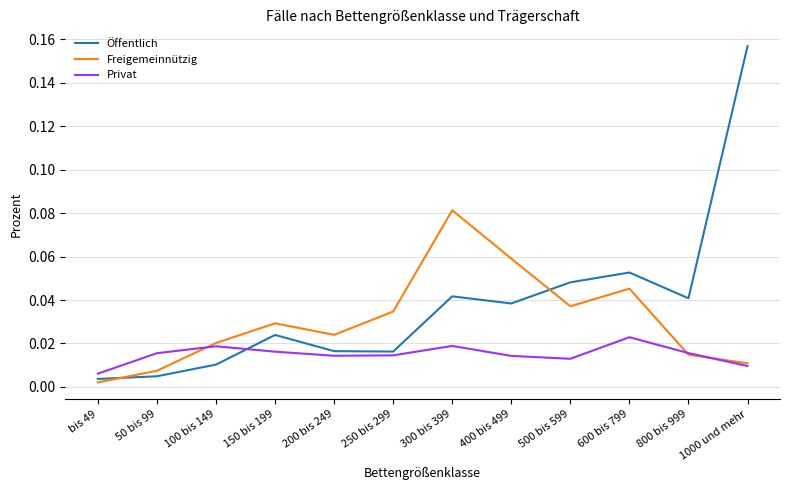

True or false: Öffentlich has more than 1 interior local peaks.

True